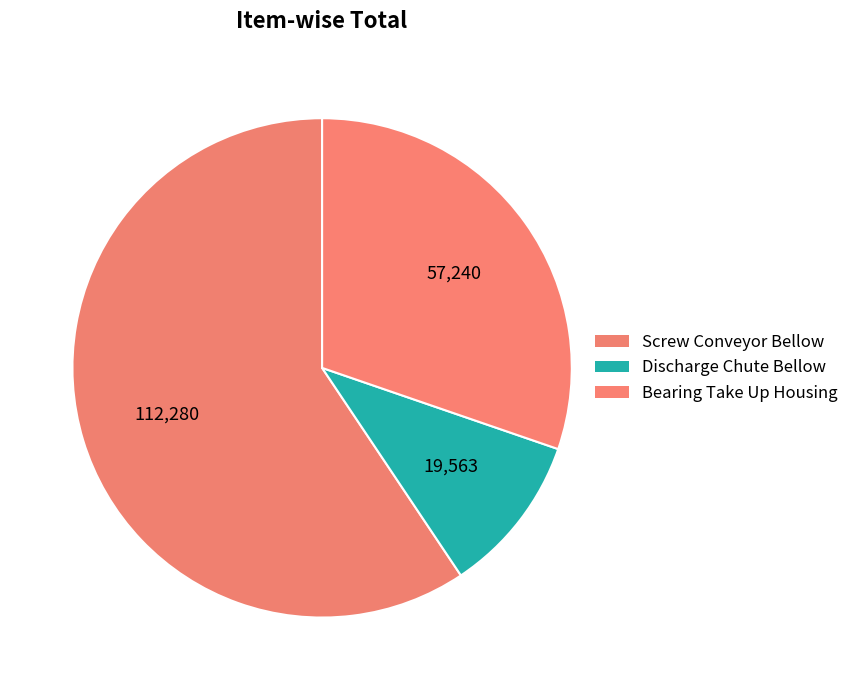

How many segments does this pie chart have?

3